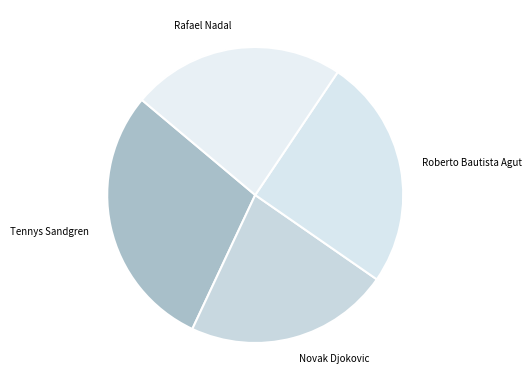

Rank the categories by value from lowest to highest.

Novak Djokovic, Rafael Nadal, Roberto Bautista Agut, Tennys Sandgren